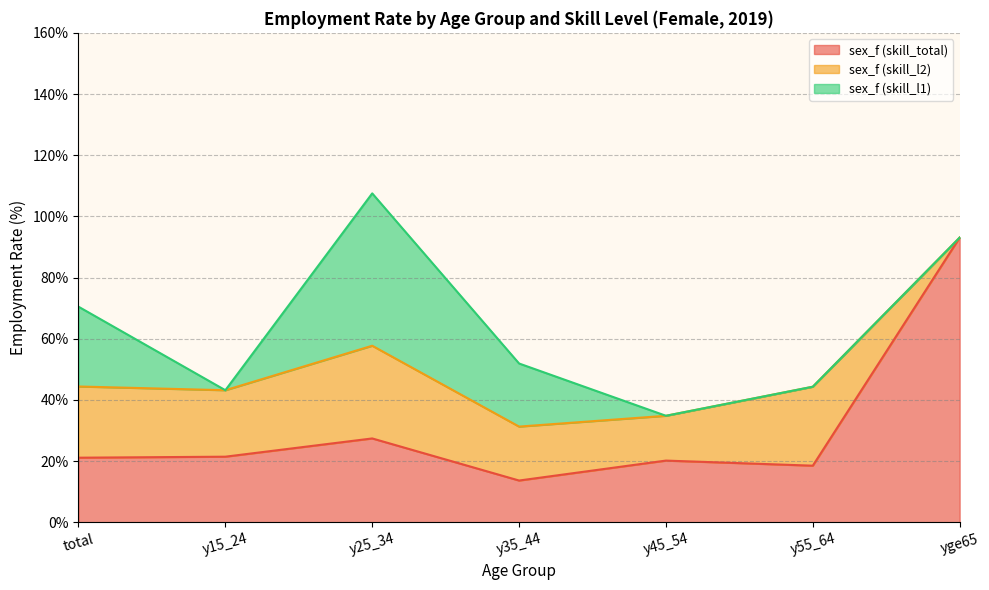

Reading right to left, what are all the values shown in this chart?

sex_f (skill_total): yge65=93.1	y55_64=18.5	y45_54=20.2	y35_44=13.7	y25_34=27.4	y15_24=21.5	total=21.1
sex_f (skill_l2): yge65=0.0	y55_64=25.8	y45_54=14.6	y35_44=17.6	y25_34=30.3	y15_24=21.7	total=23.3
sex_f (skill_l1): yge65=0.0	y55_64=0.0	y45_54=0.0	y35_44=20.6	y25_34=49.8	y15_24=0.0	total=26.1